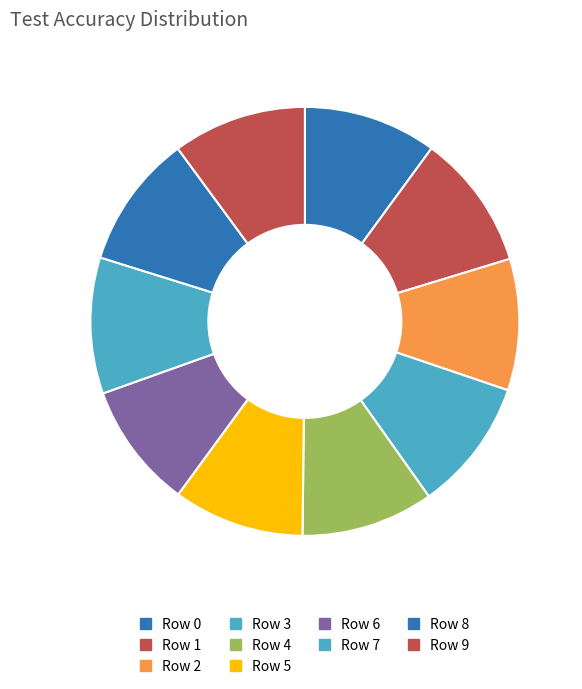

What is the largest slice in the pie chart?

Row 7